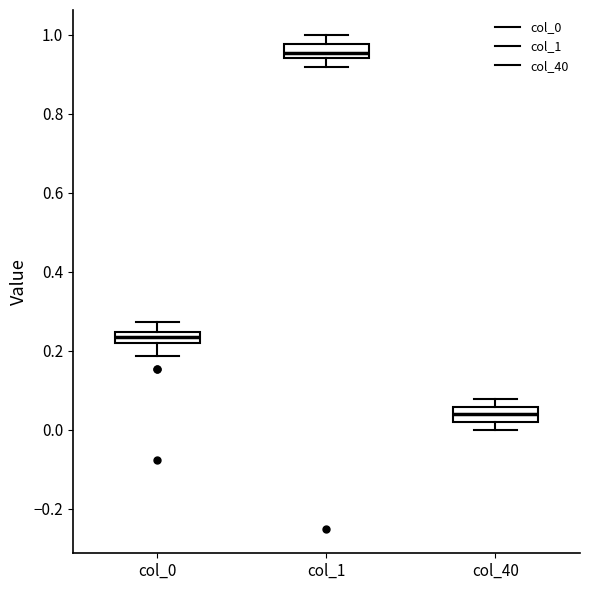

Which box's median line is the highest?

col_1